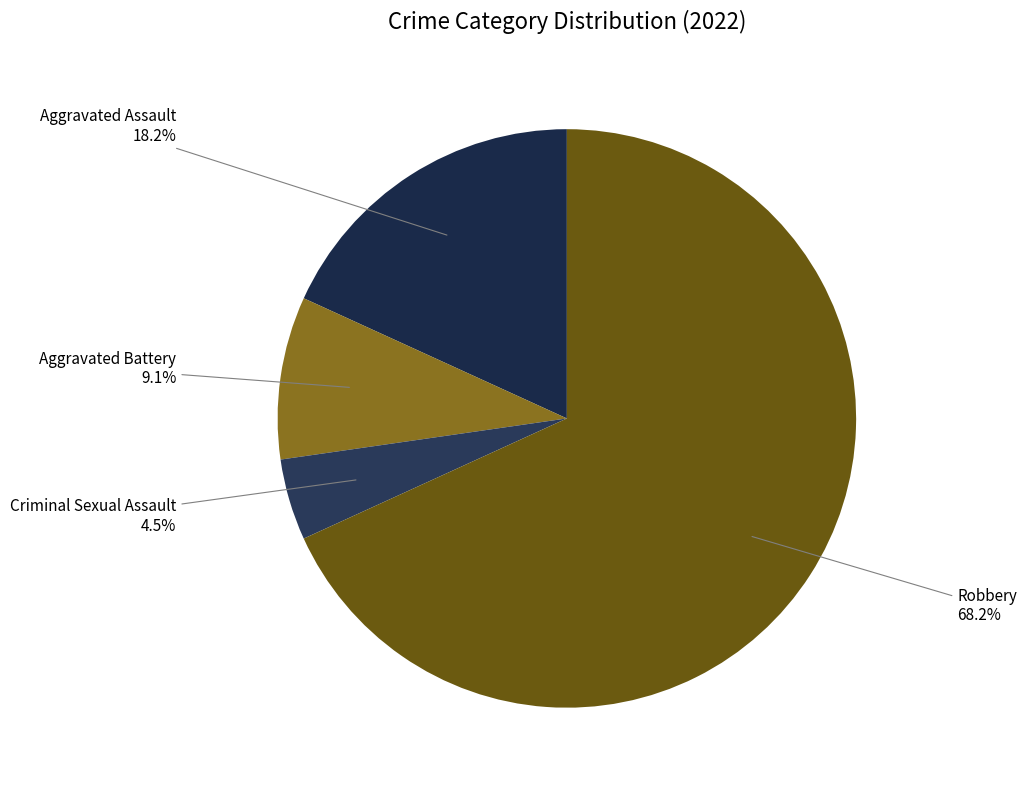

How many slices are in this pie chart?

4